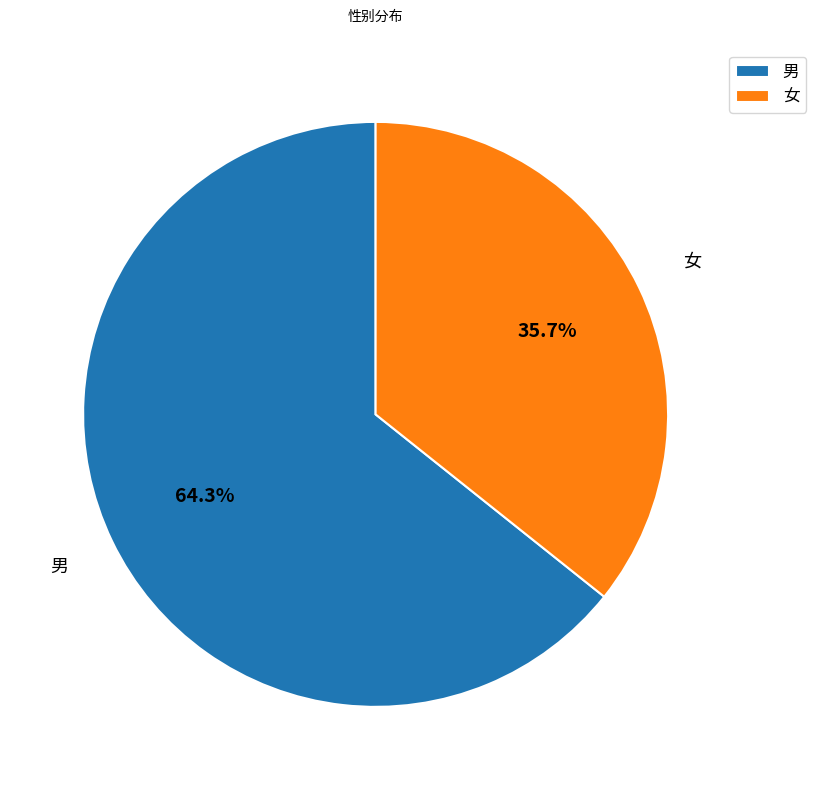

To the nearest percent, what portion does 女 represent?

36%